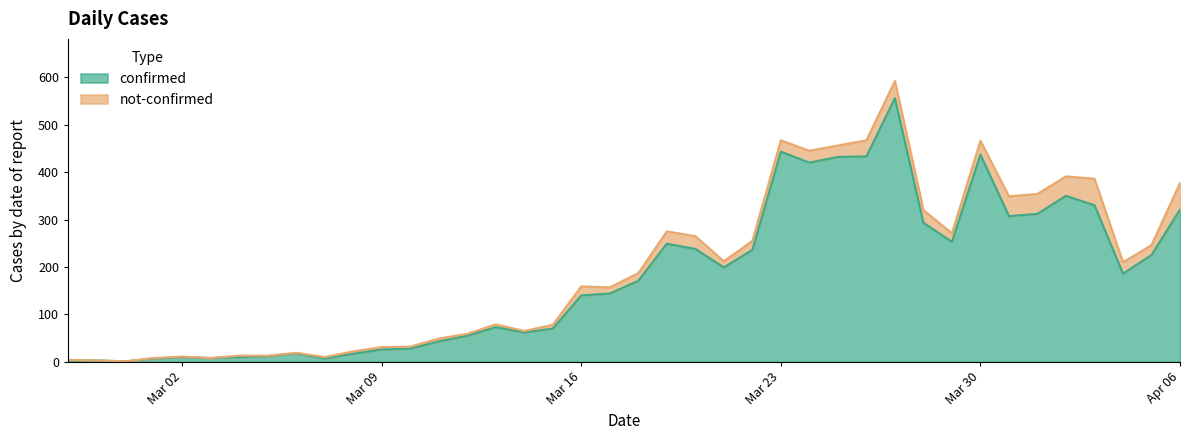

What is the difference between the values at 2020-03-04 and 2020-04-04?

176